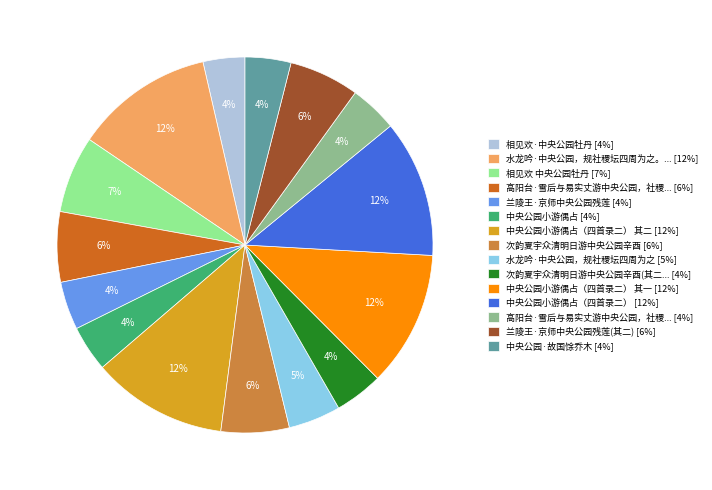

True or false: 相见欢 中央公园牡丹 [7%] accounts for 19% of the total.

False